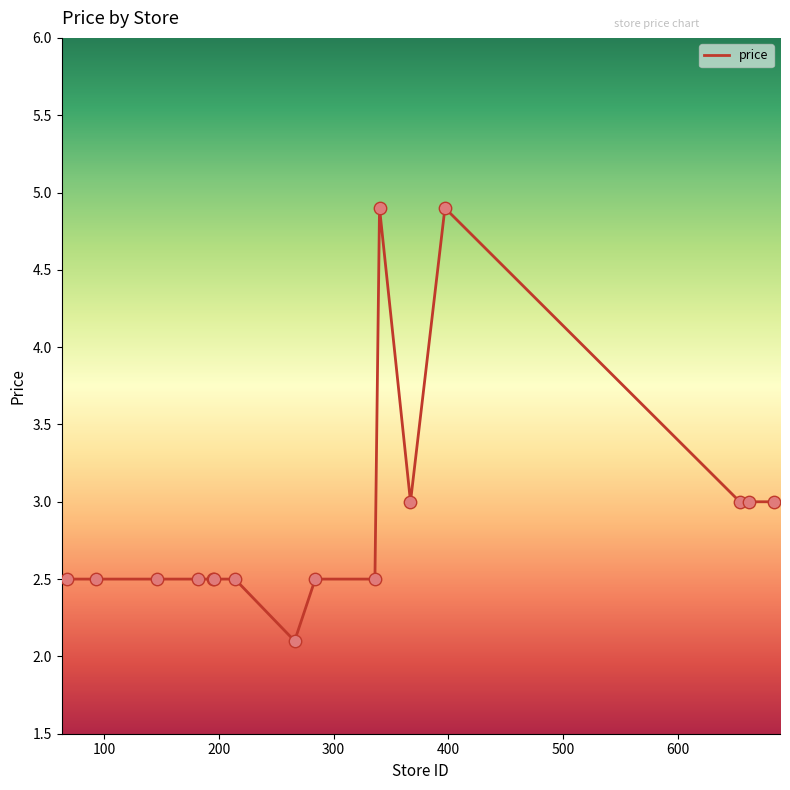

What is the smallest value displayed?

2.1